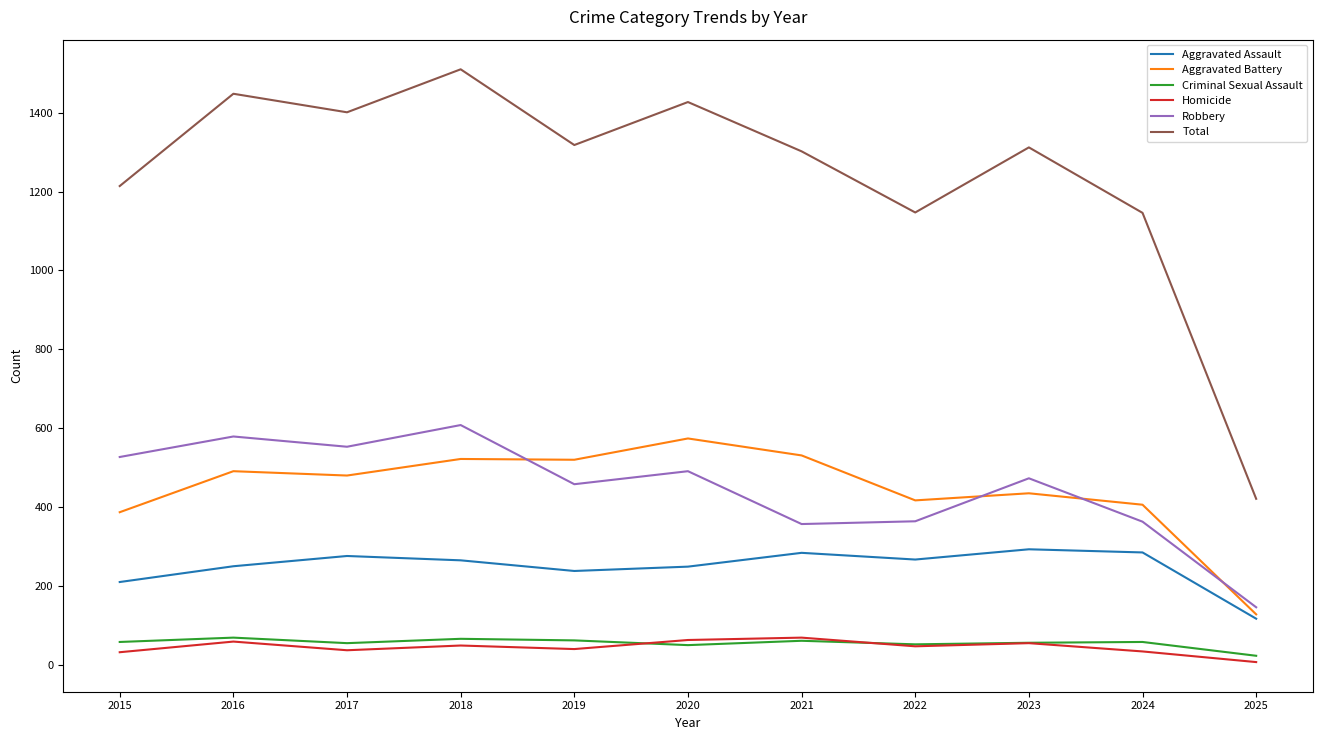

Where is the first local minimum for Total?

2017